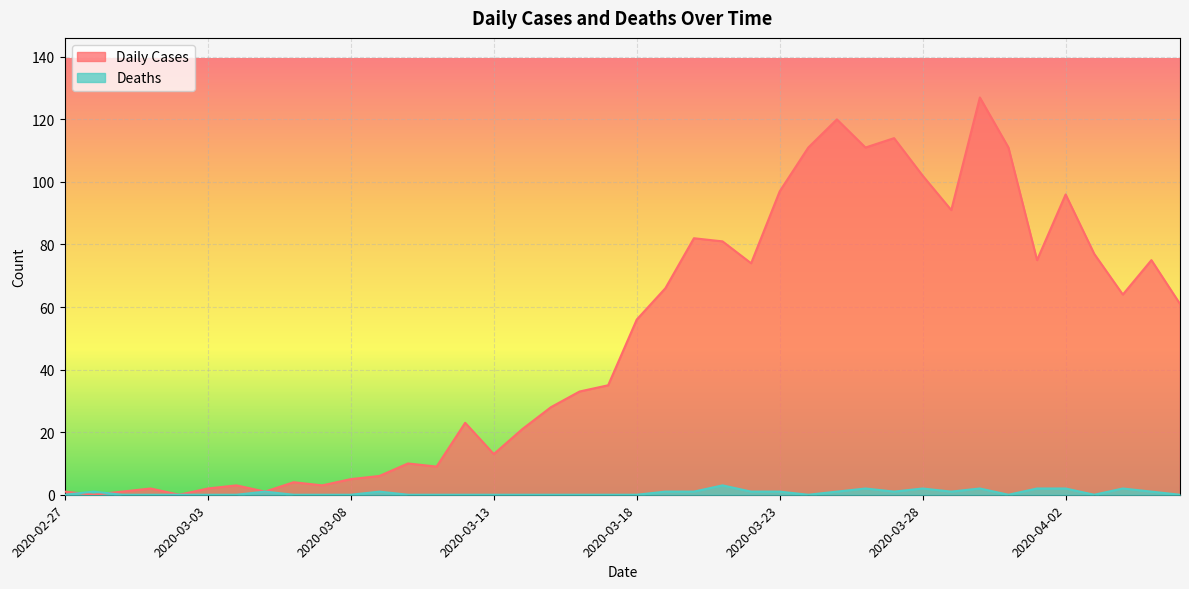

Reading left to right, transcribe all the data shown in this chart.

Daily Cases: 1	0	1	2	0	2	3	1	4	3	5	6	10	9	23	13	21	28	33	35	56	66	82	81	74	97	111	120	111	114	102	91	127	111	75	96	77	64	75	61
Deaths: 0	1	0	0	0	0	0	1	0	0	0	1	0	0	0	0	0	0	0	0	0	1	1	3	1	1	0	1	2	1	2	1	2	0	2	2	0	2	1	0